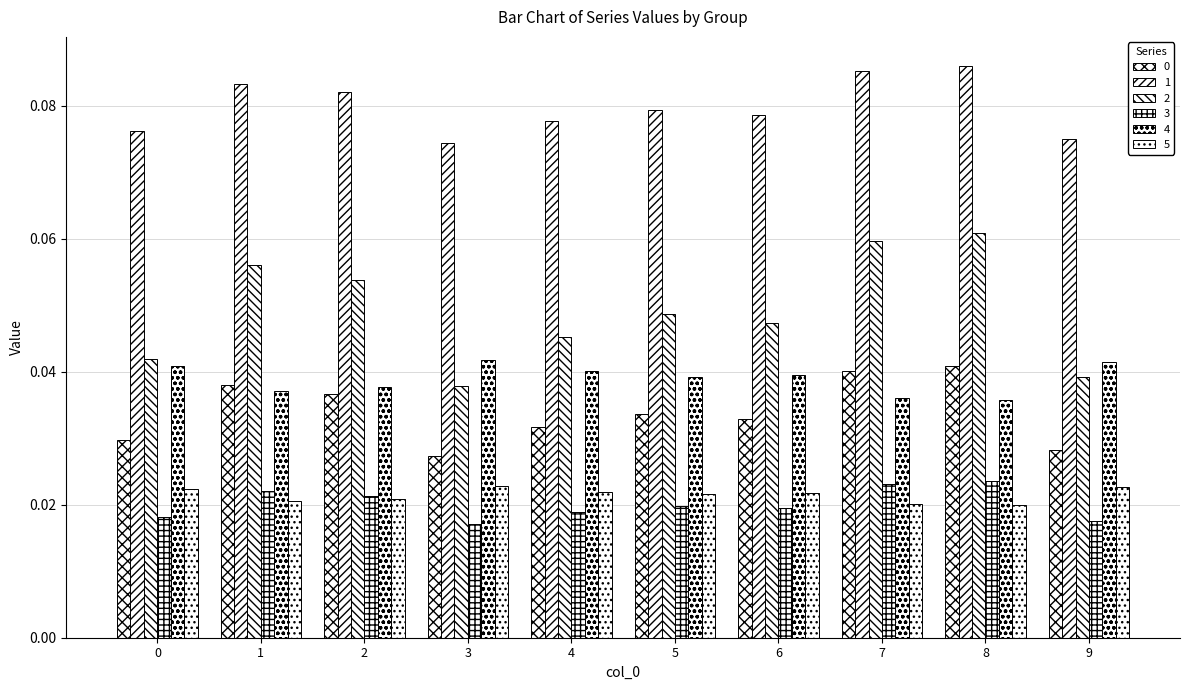

At 9, list the series in order from smallest to largest.

3, 5, 0, 2, 4, 1